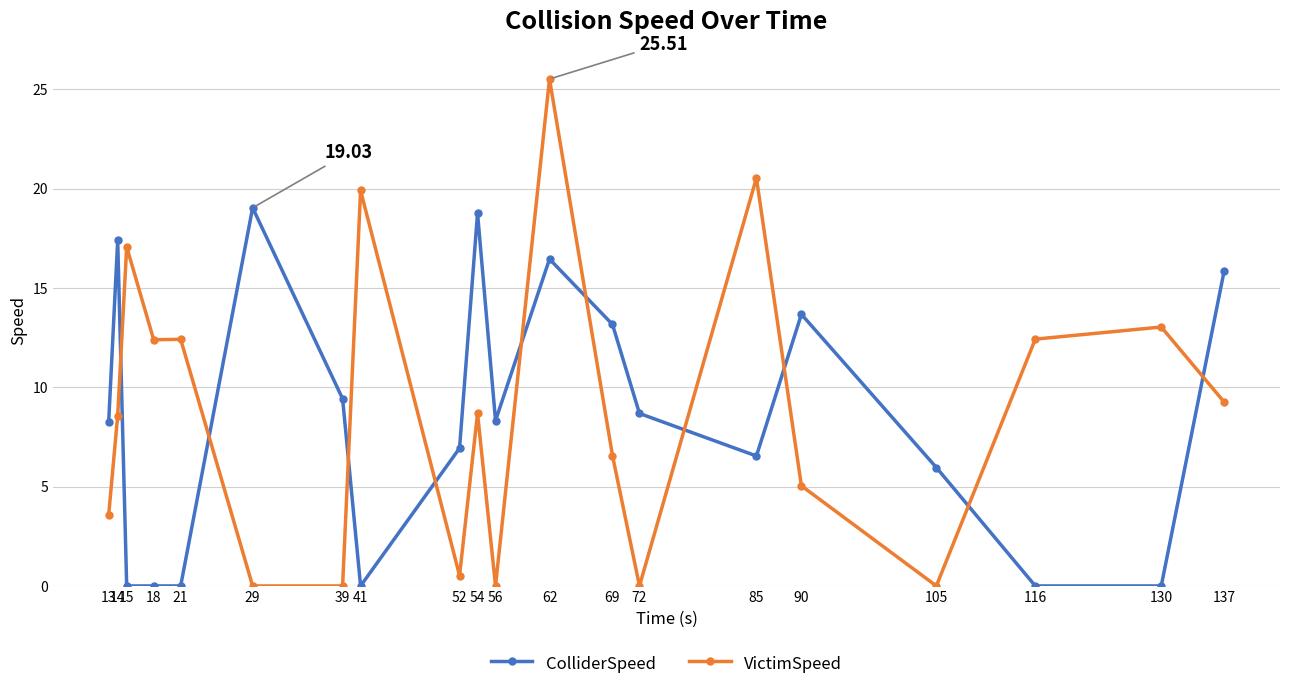

Which series changed the most between 56 and 90?

ColliderSpeed